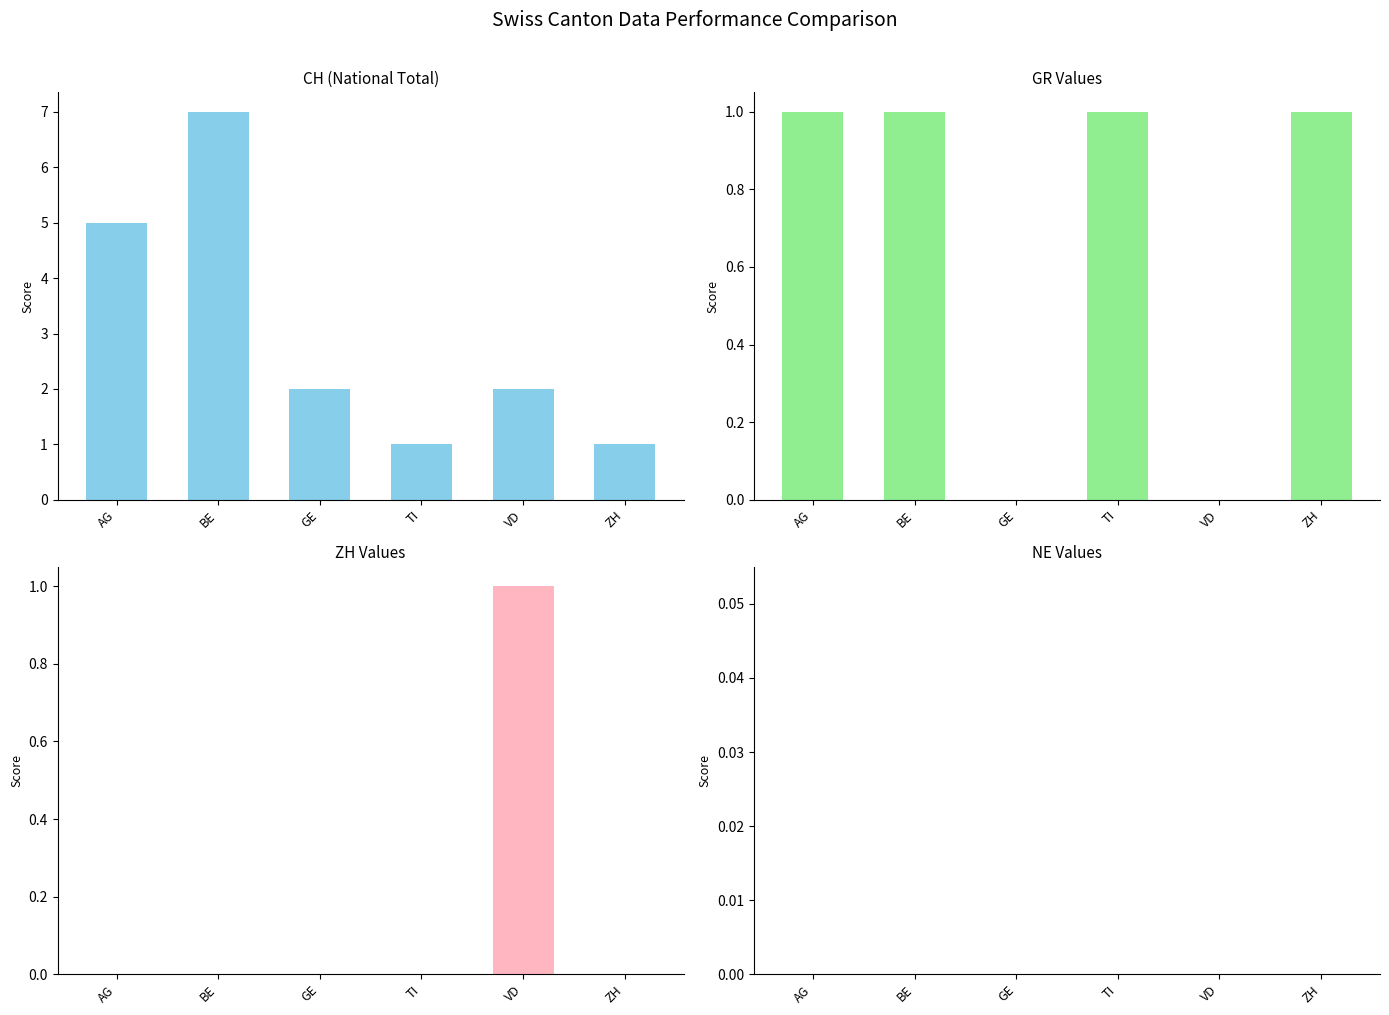

Which series has the widest spread of values?

CH